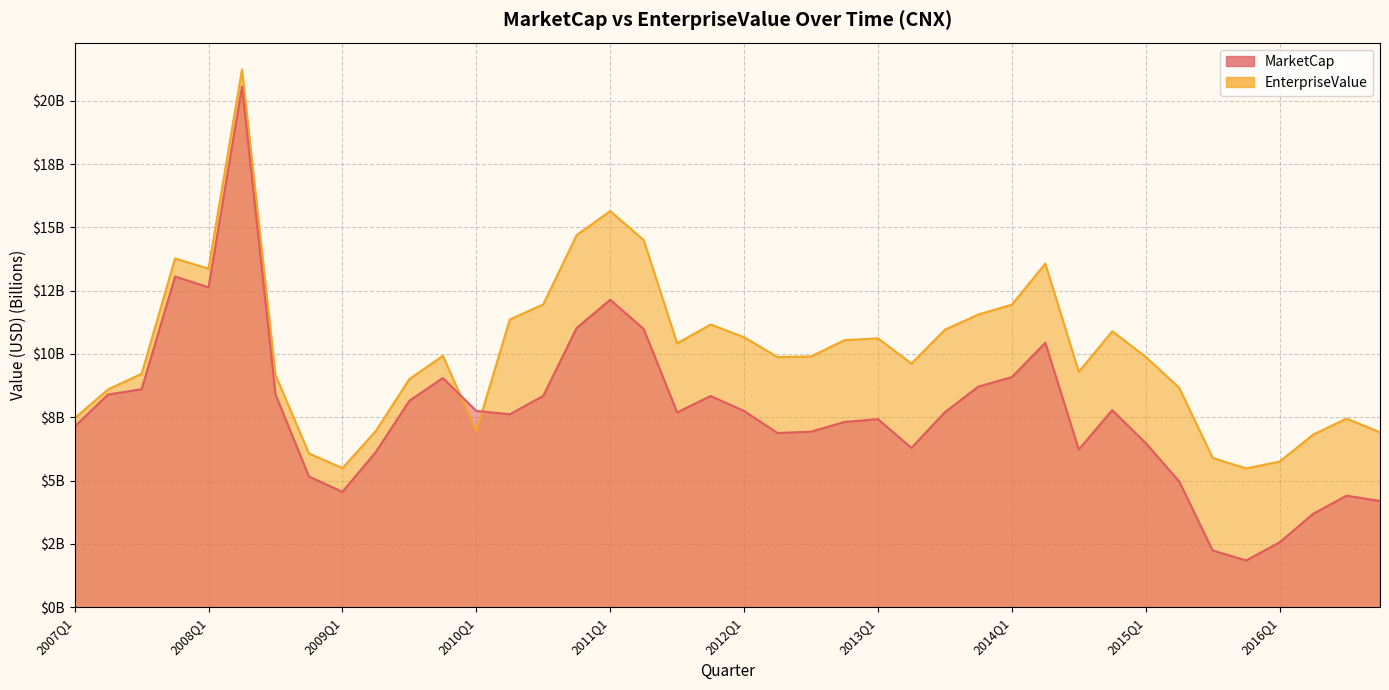

How many data points does each series have?

40